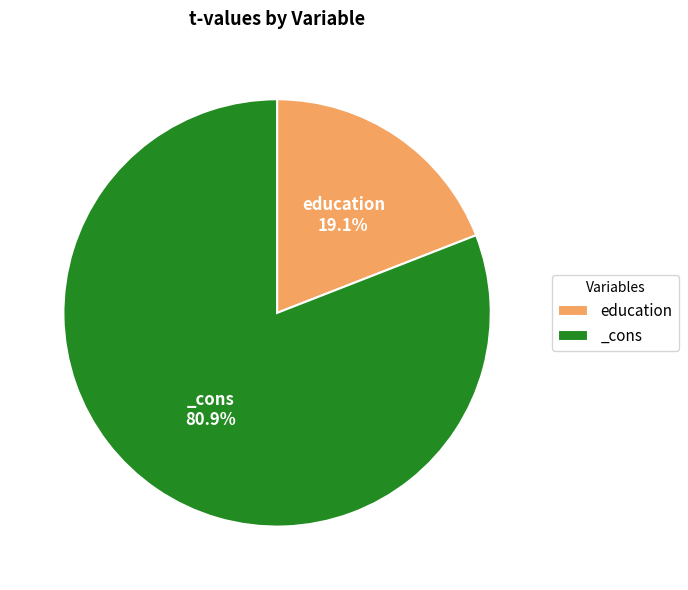

Which has a higher value, education or _cons?

_cons